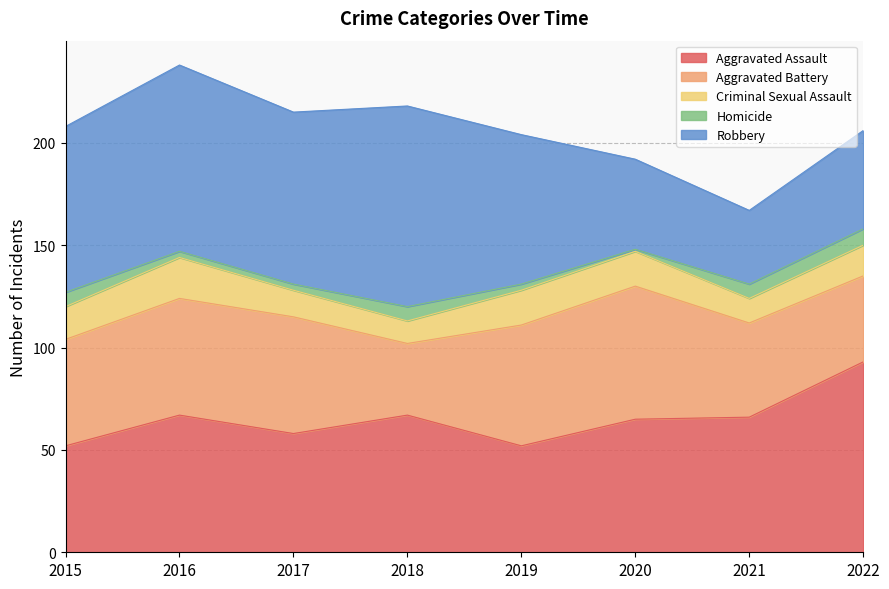

What is the sum of the Robbery values at 2022 and 2017?

132